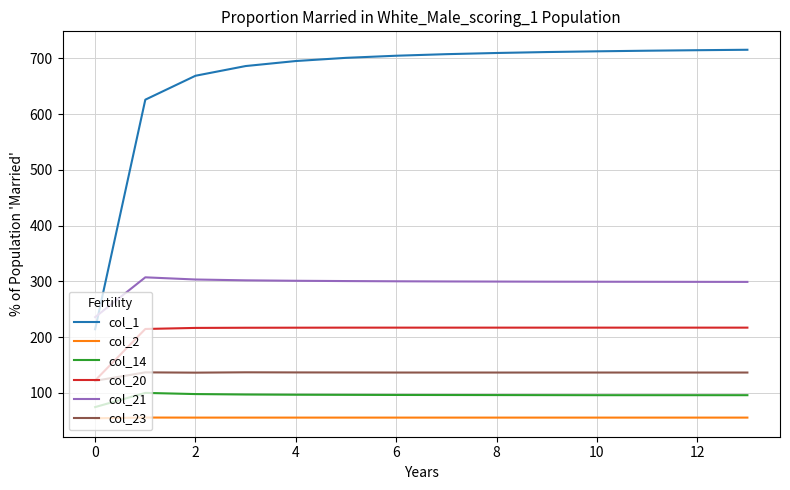

What is the average value of the col_14 series?

95.1